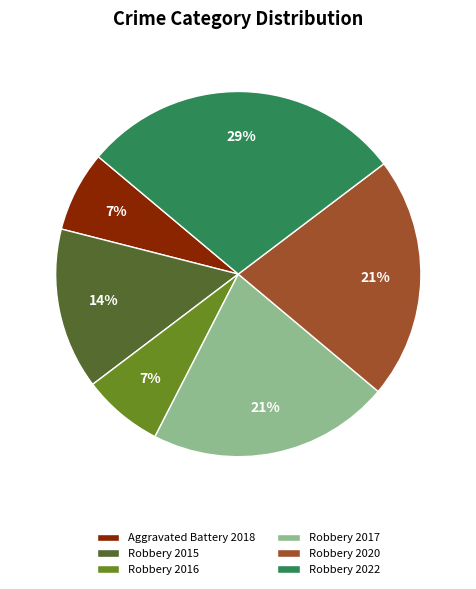

What percentage is the Robbery 2022 slice, to the nearest percent?

29%